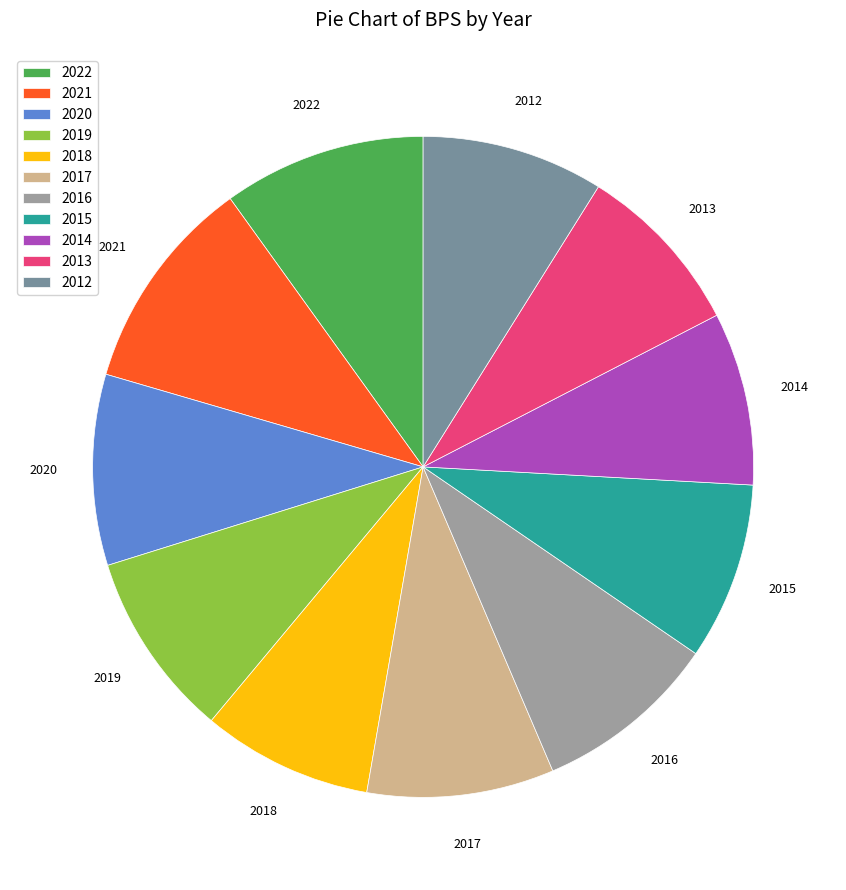

Approximately how many times larger is the value at 2014 compared to 2016?

0.9